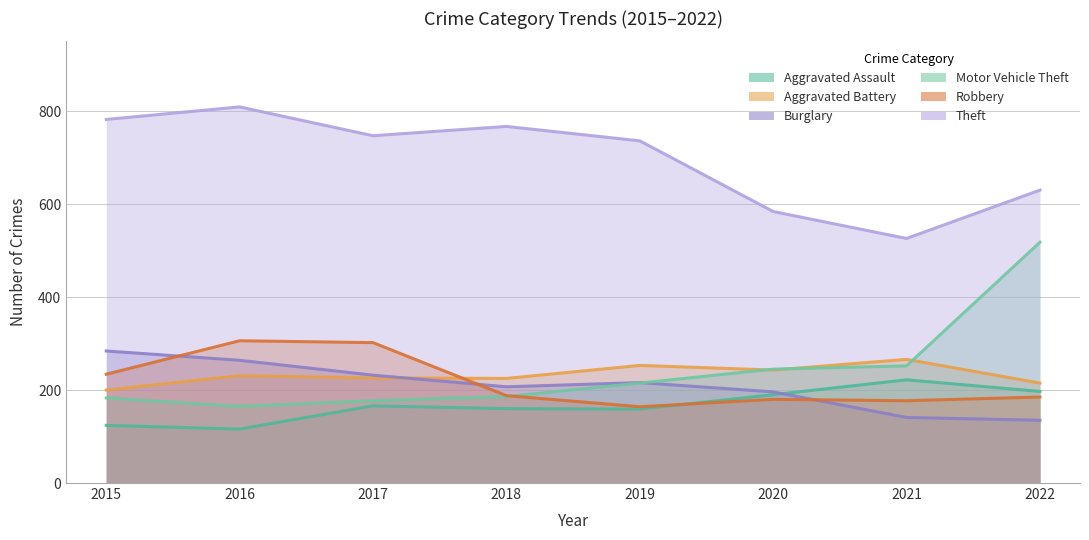

What is the average value of the Robbery series?

217